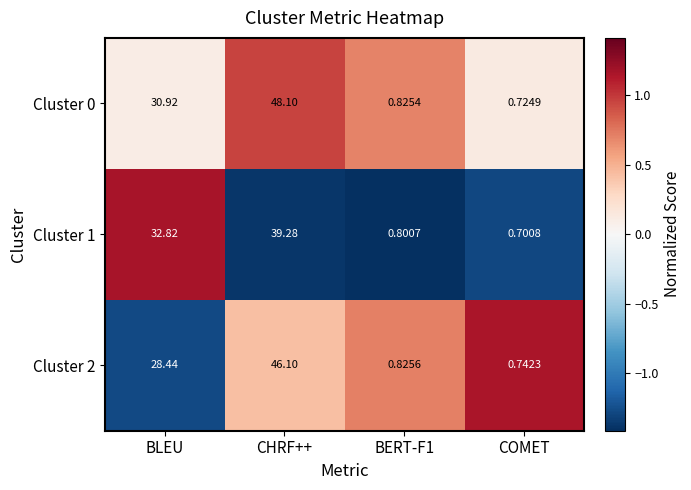

At which label does Cluster 2 first exceed 28?

BLEU